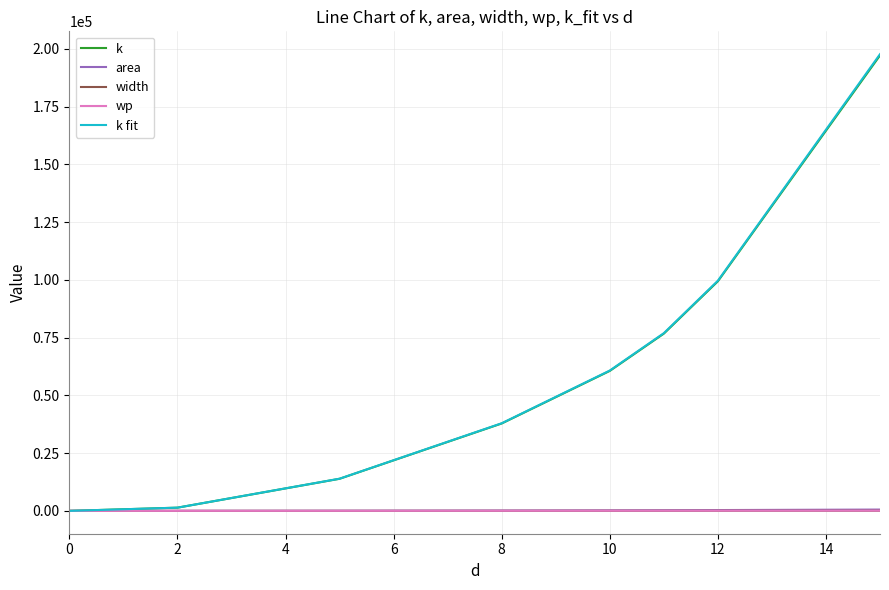

What is the greatest value displayed?

197723.8